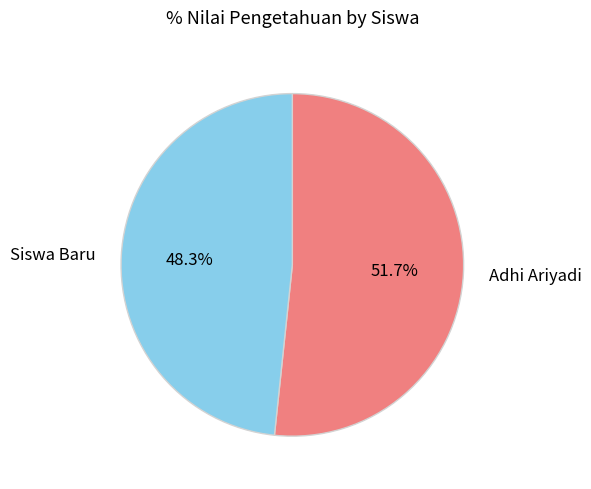

Count the number of slices in the pie.

2